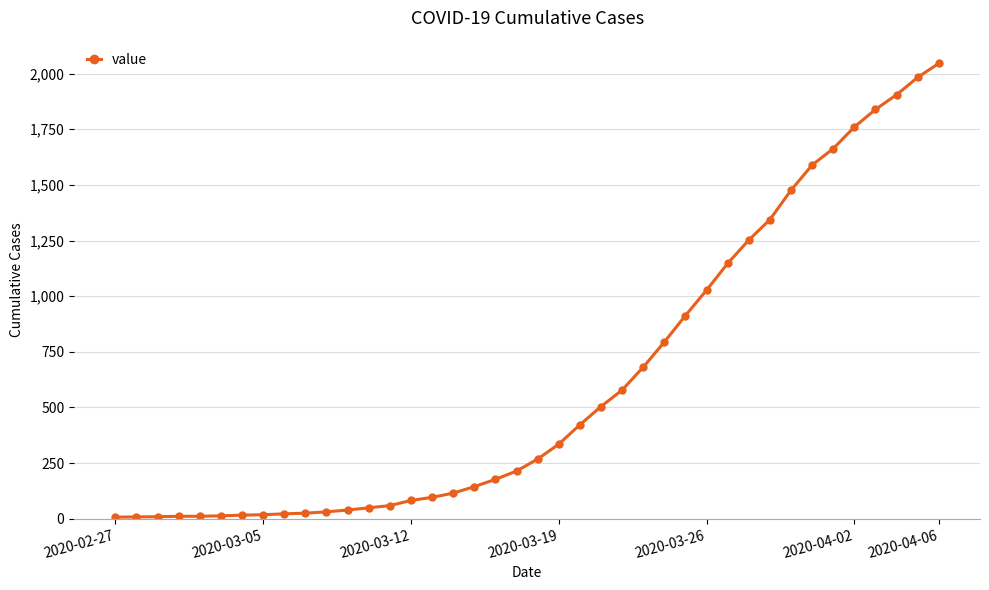

What is the maximum value shown in the chart?

2046